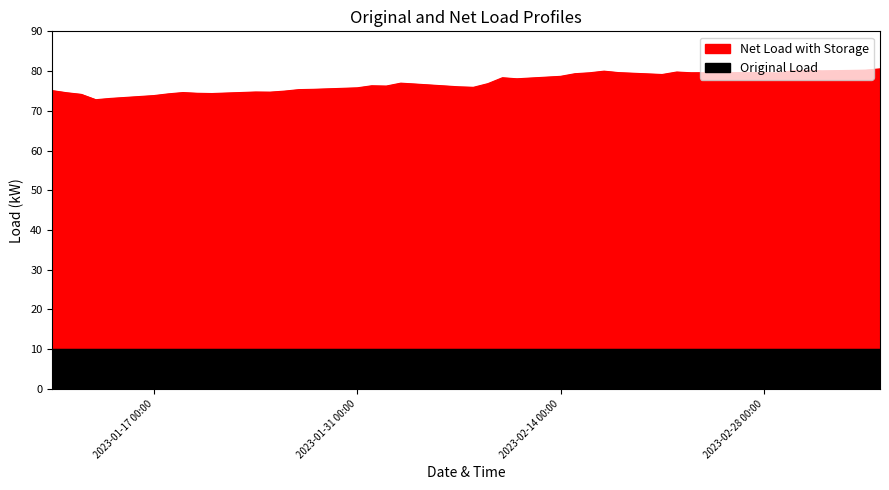

True or false: there are more than 2 points higher than both neighbors.

True